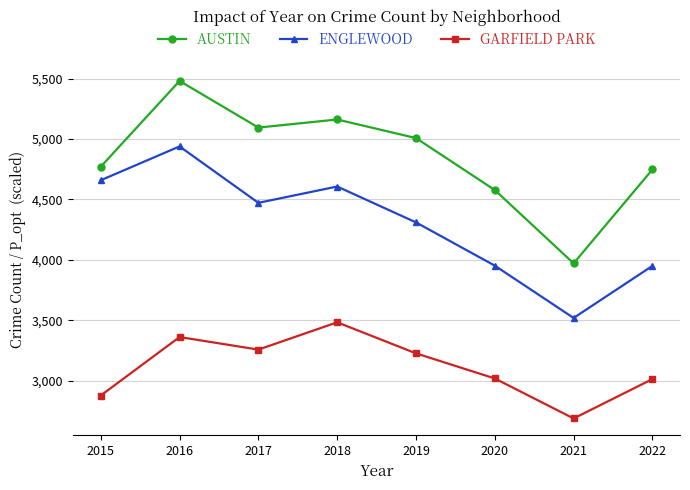

Does the chart display data point markers on the line(s)?

Yes